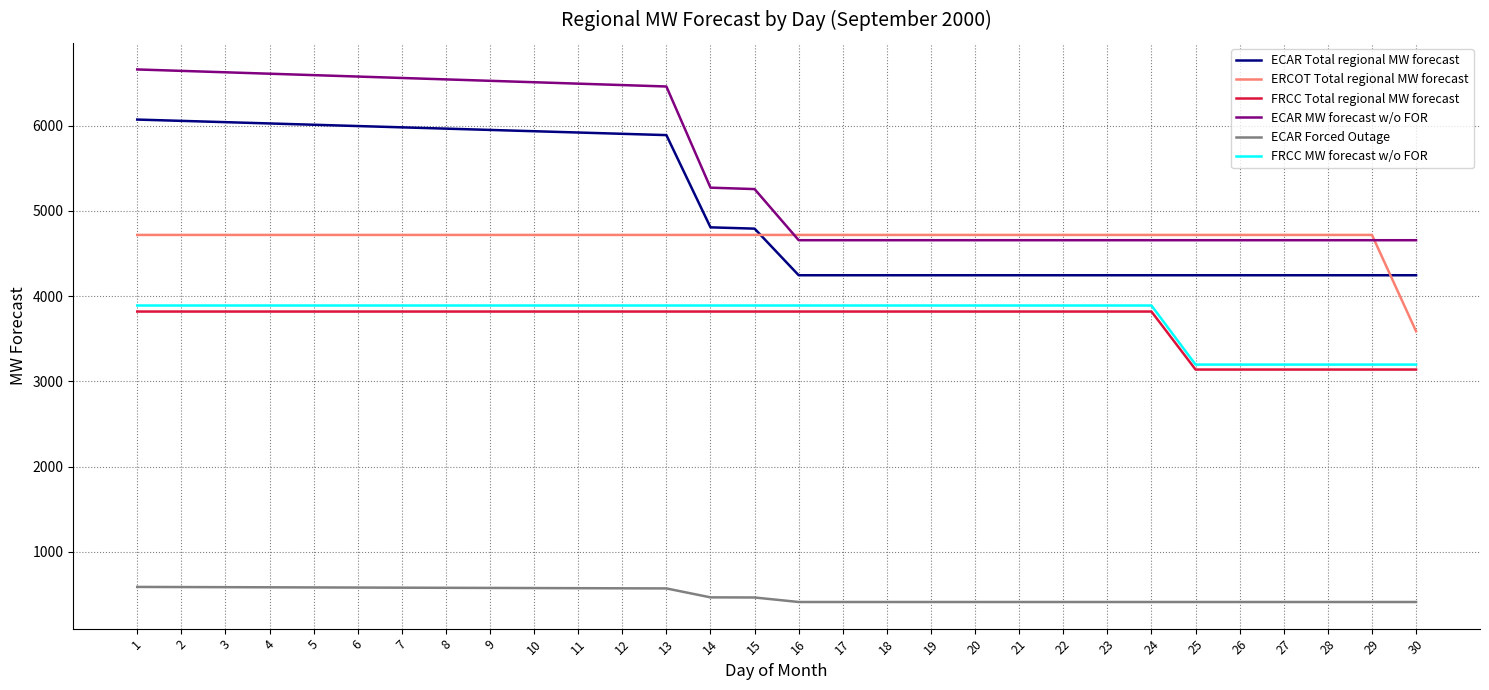

Which series has the largest total across all categories?

ECAR MW forecast w/o FOR